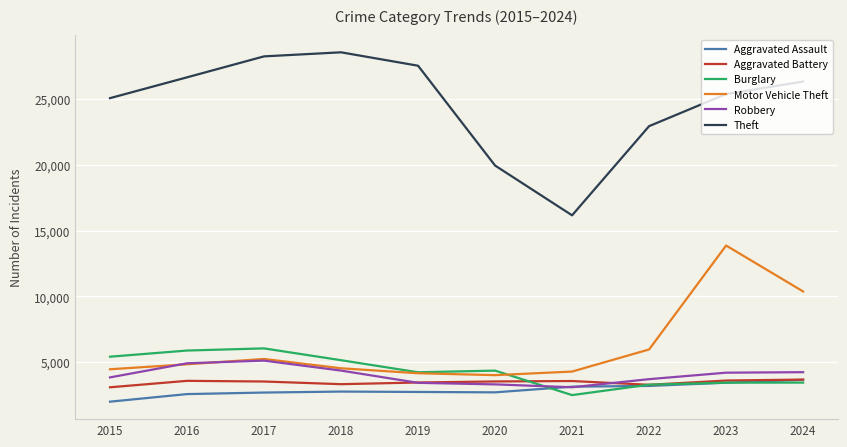

True or false: Aggravated Assault and Theft intersect in this chart.

False